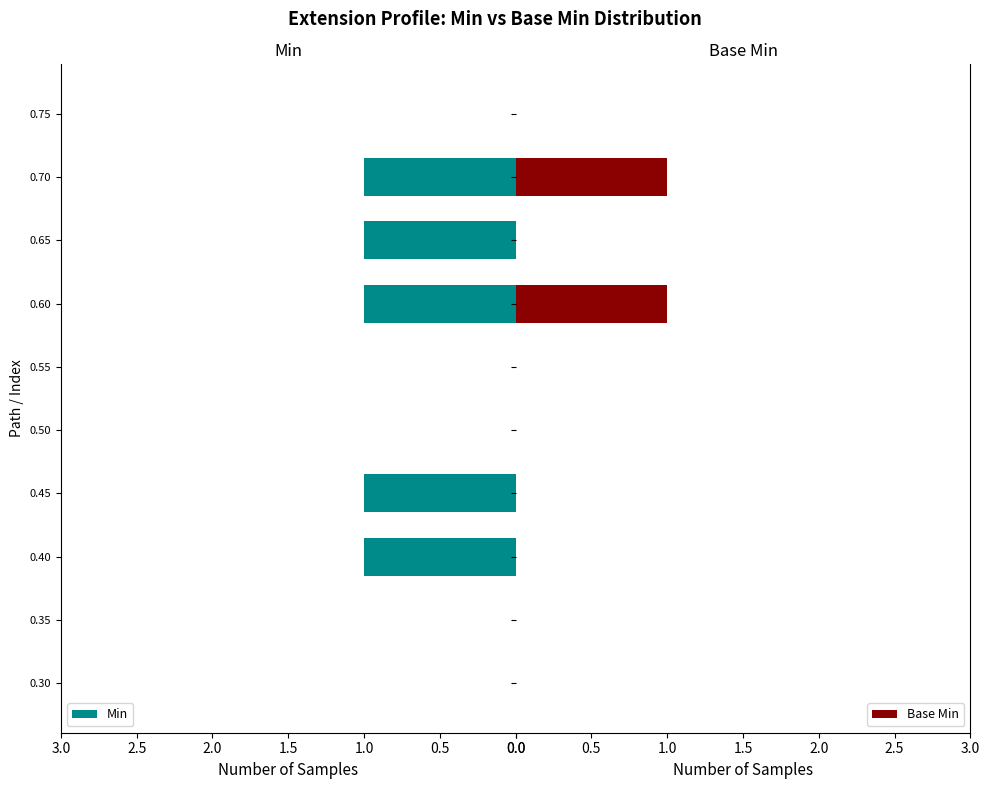

The value of Min at 0.70 is 1. True or false?

True